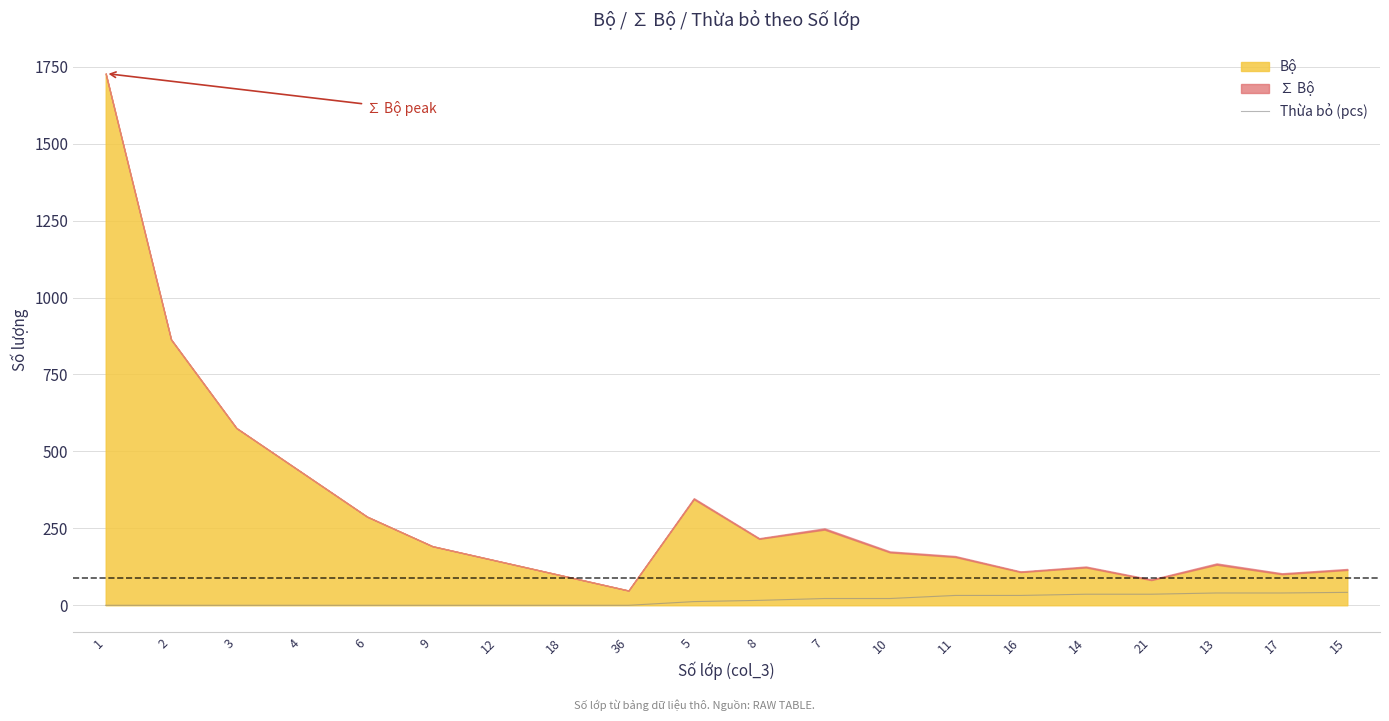

How many lines are shown in the chart?

1